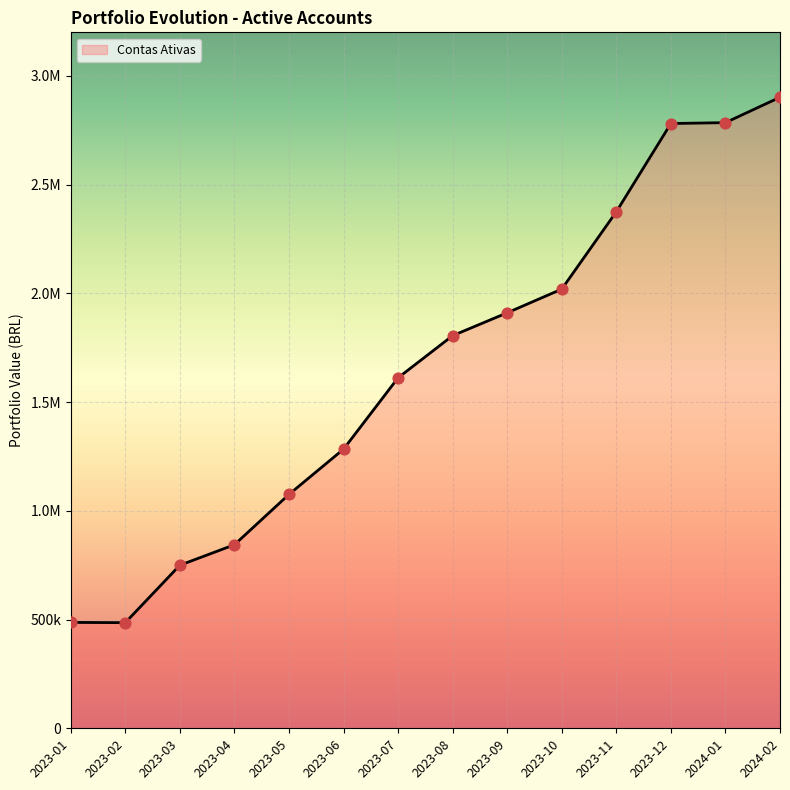

What is the change in value from 2023-02 to 2023-10?

+1533662.4